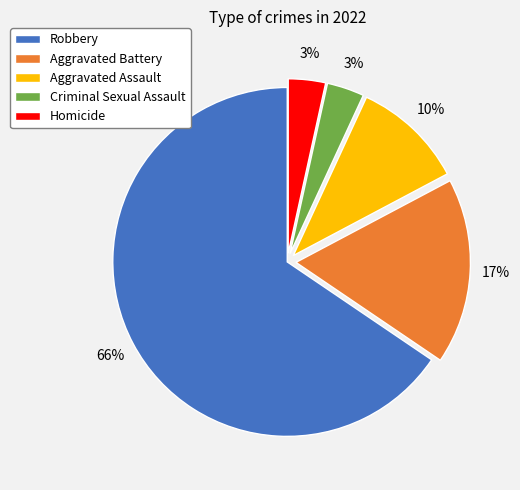

Count the number of slices in the pie.

5